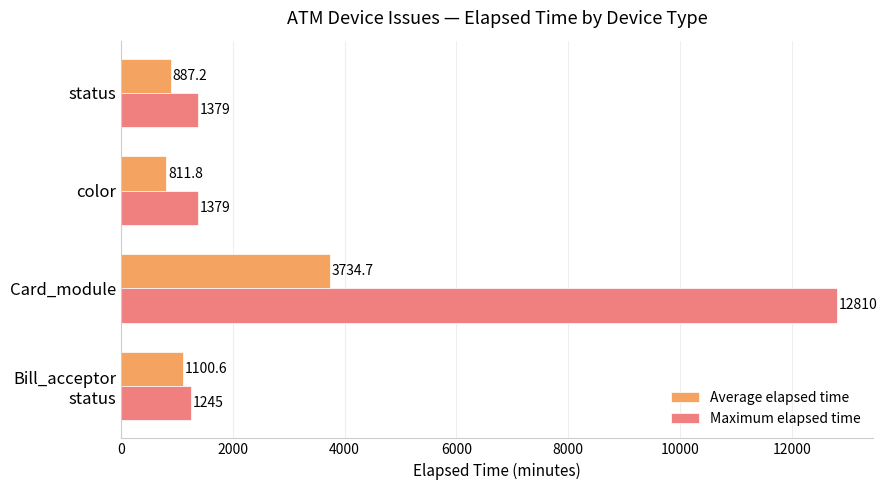

What is the approximate value of Maximum elapsed time at Card_module?

12810.0